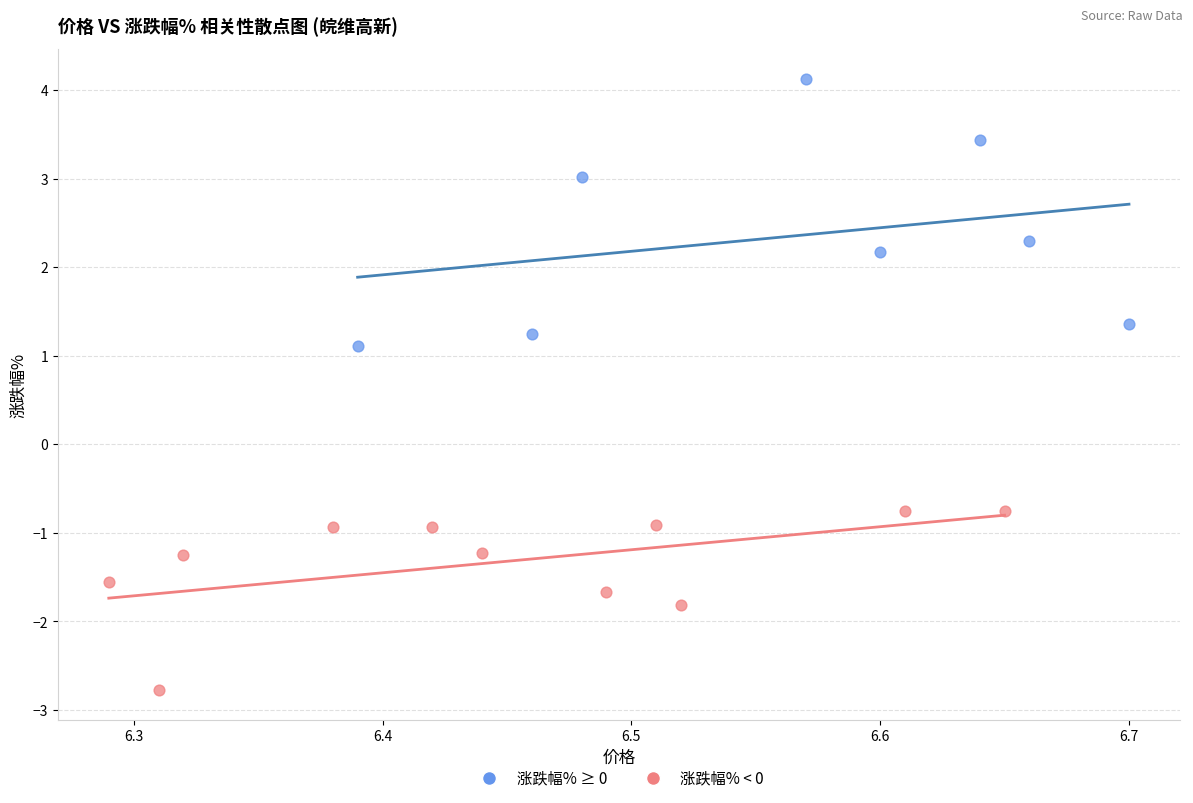

Which series has the widest spread of Y values?

涨跌幅% ≥ 0